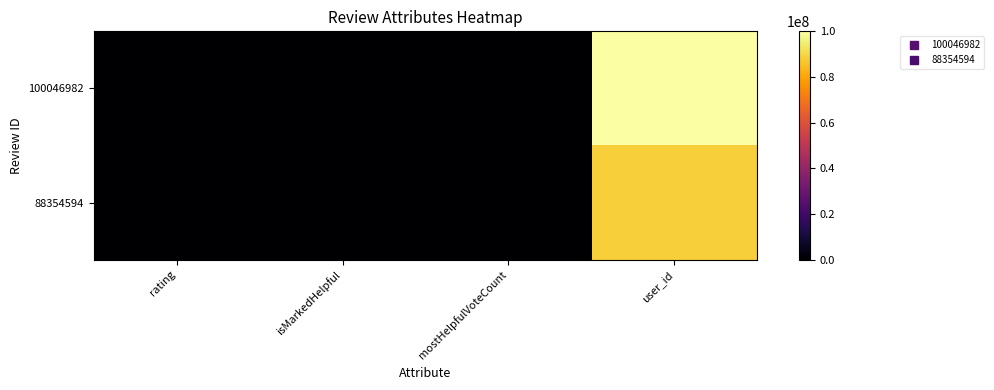

Which series has the largest total across all categories?

100046982